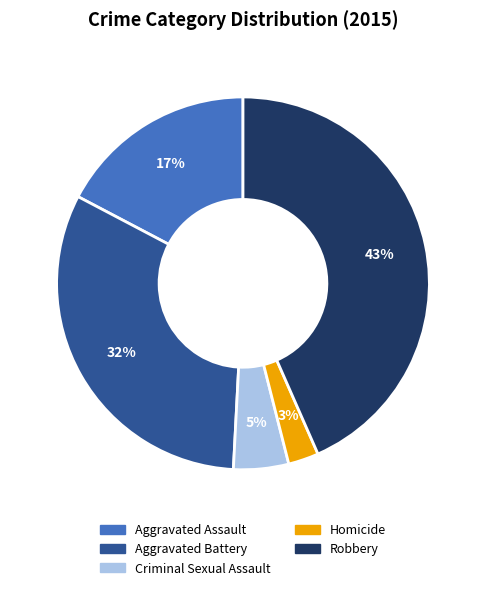

To the nearest percent, what percentage of the pie is Robbery?

43%